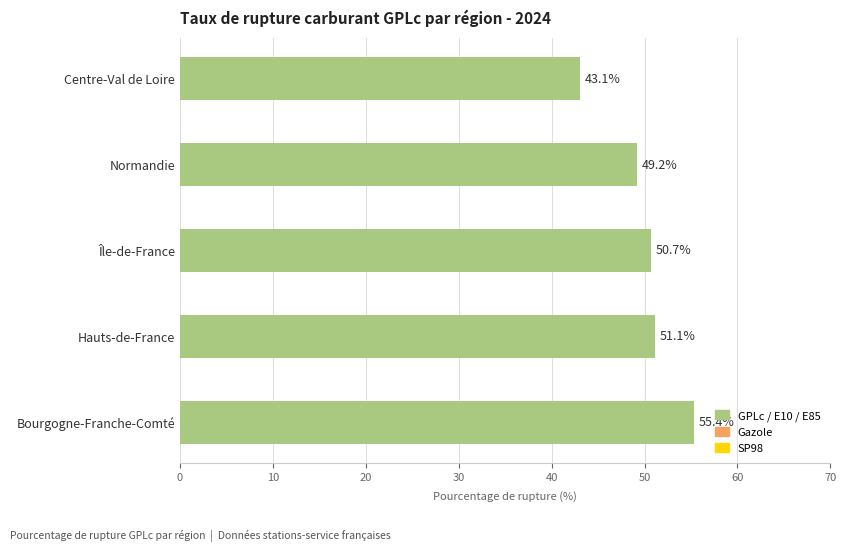

What is the average value?

49.9